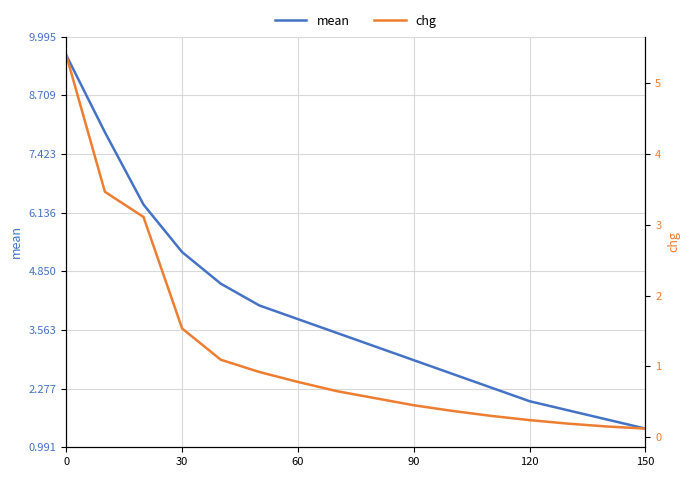

What is the lowest value of the chg series?

0.1